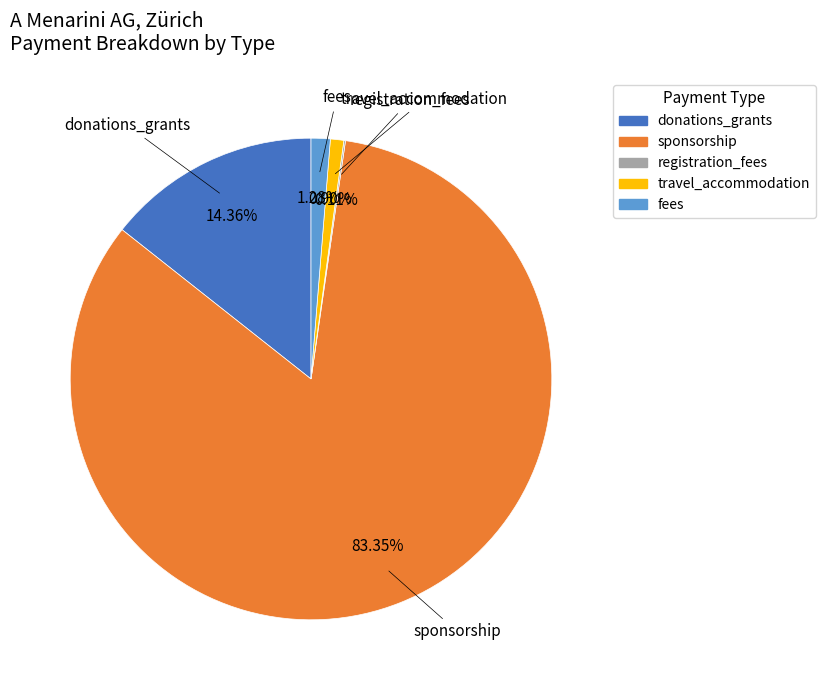

Does any single category account for the majority?

Yes